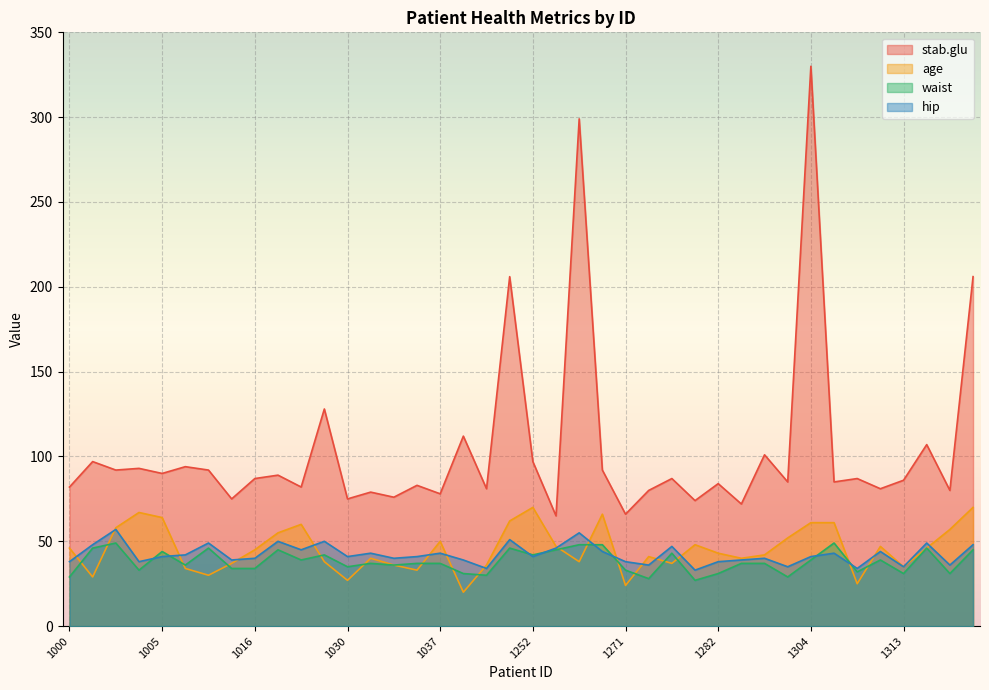

Does the chart display data point markers on the line(s)?

No